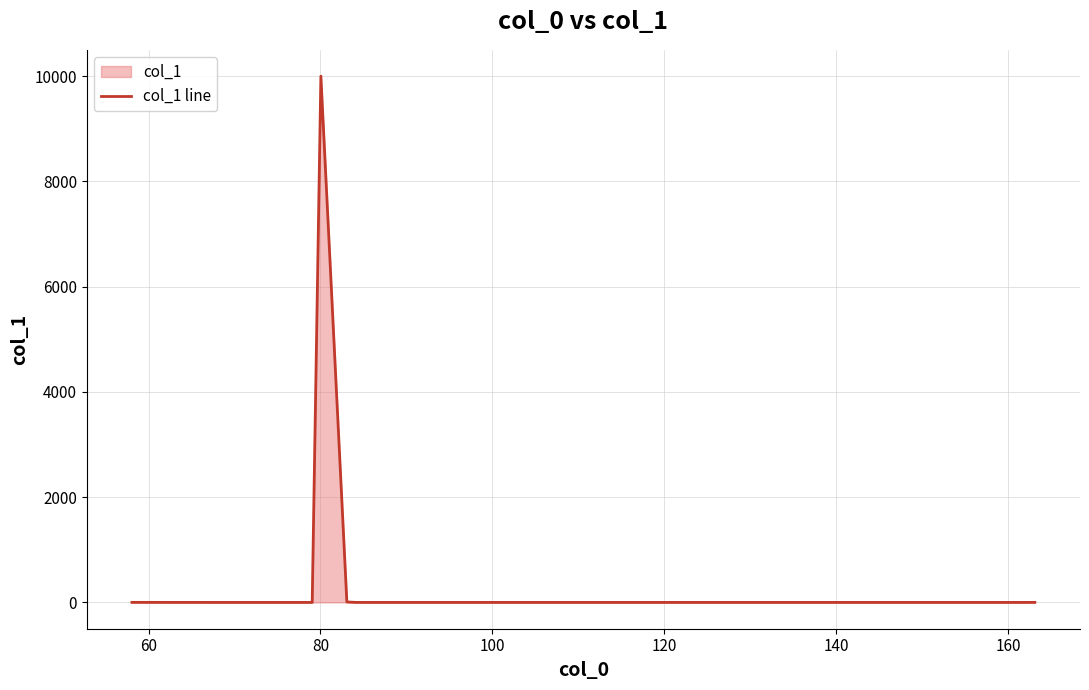

Does the chart have visible grid lines?

Yes